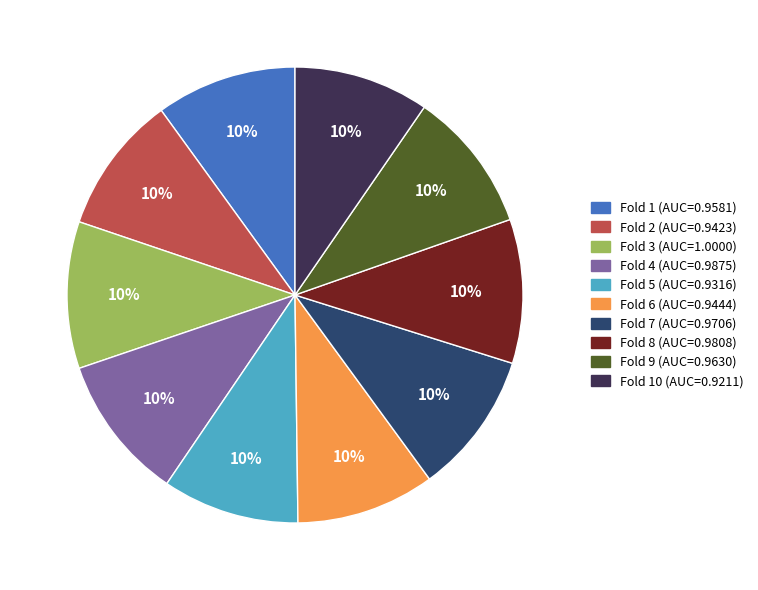

Is there a majority slice in this chart?

No